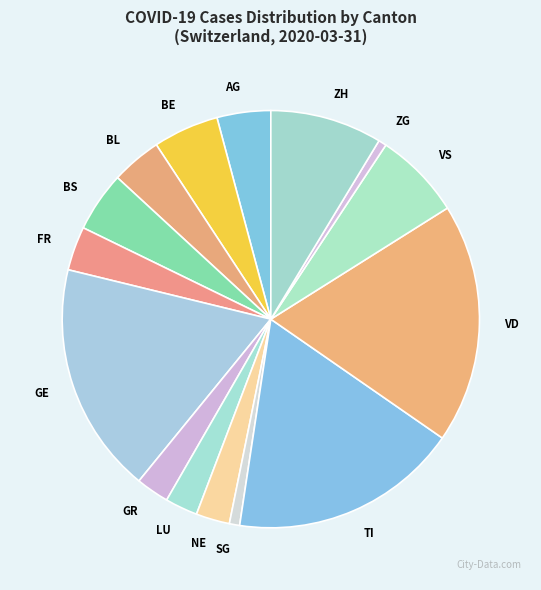

Which category has the biggest portion of the pie?

VD